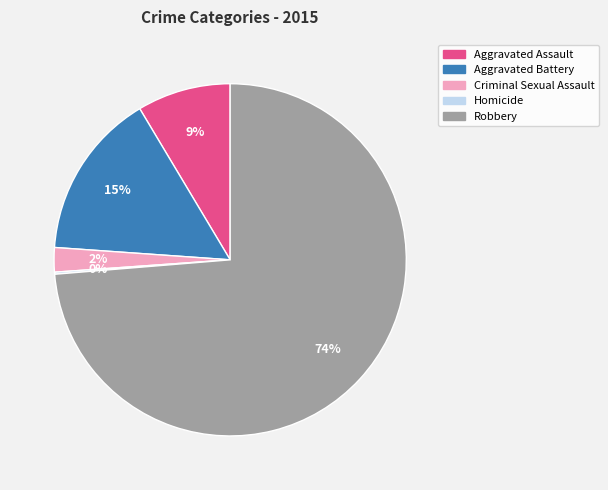

What is the majority slice?

Robbery